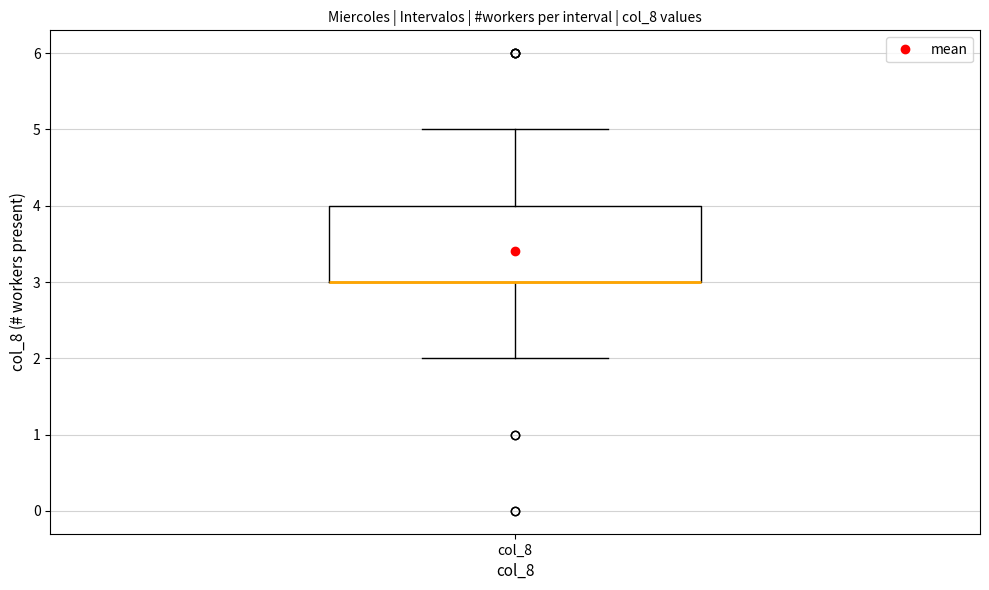

Read this box plot against the y-axis: the position of the median line, the range covered by the box, and the ends of both whiskers. The values are not printed on the chart, so give them approximately, as read against the axis.

median 3 (drawn on the box's lower edge), box 3 to 4, whiskers 2 to 5